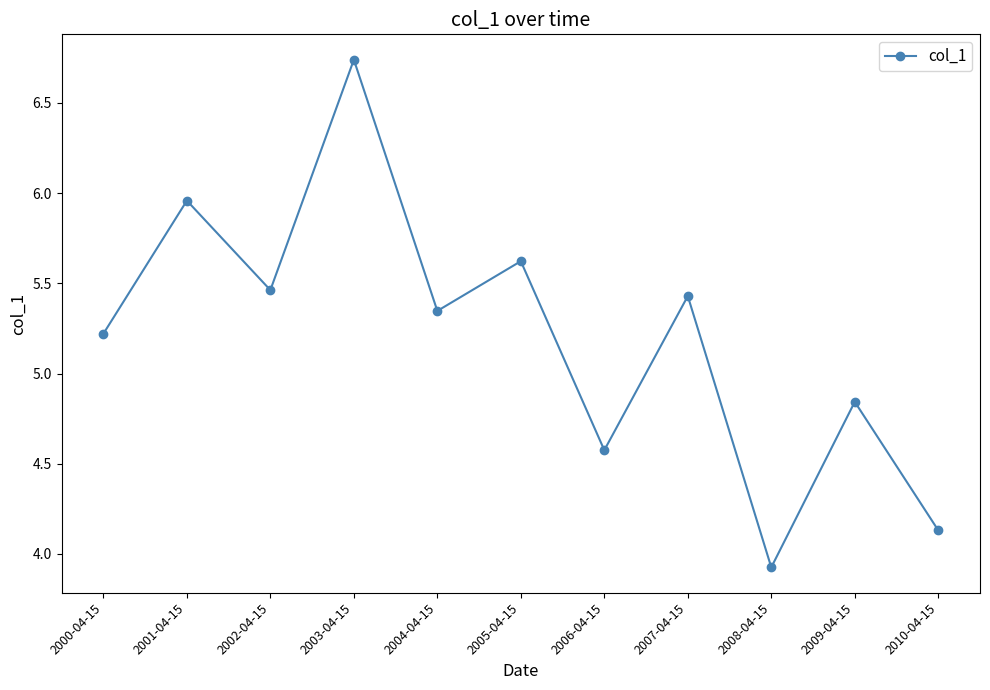

Does the chart have visible grid lines?

No